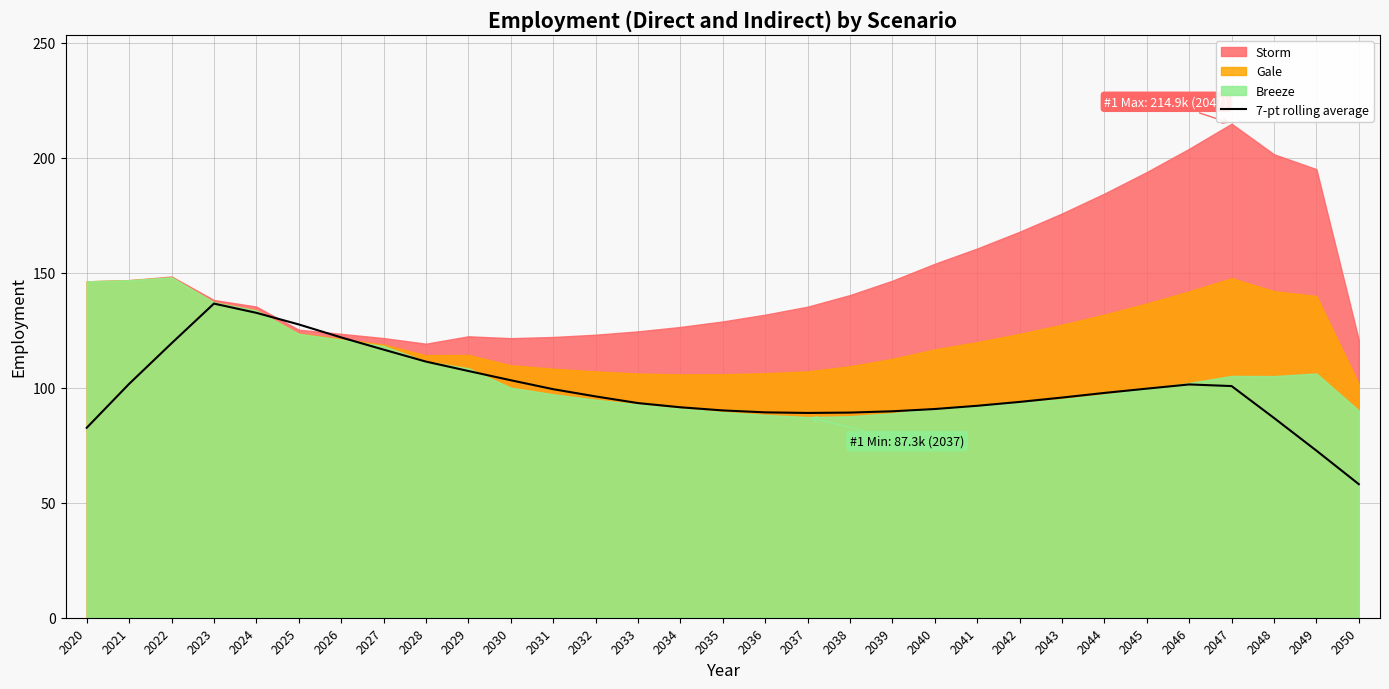

At which label is the value closest to 97?

2032